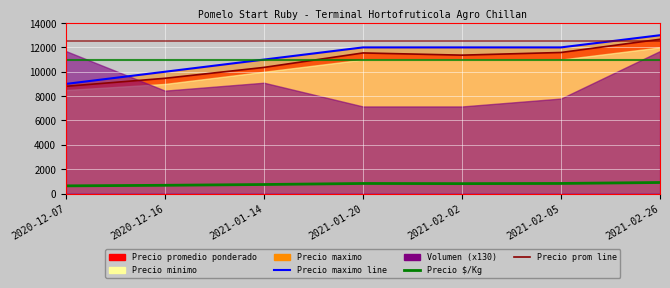

At how many categories does at least one series exceed 9050?

6